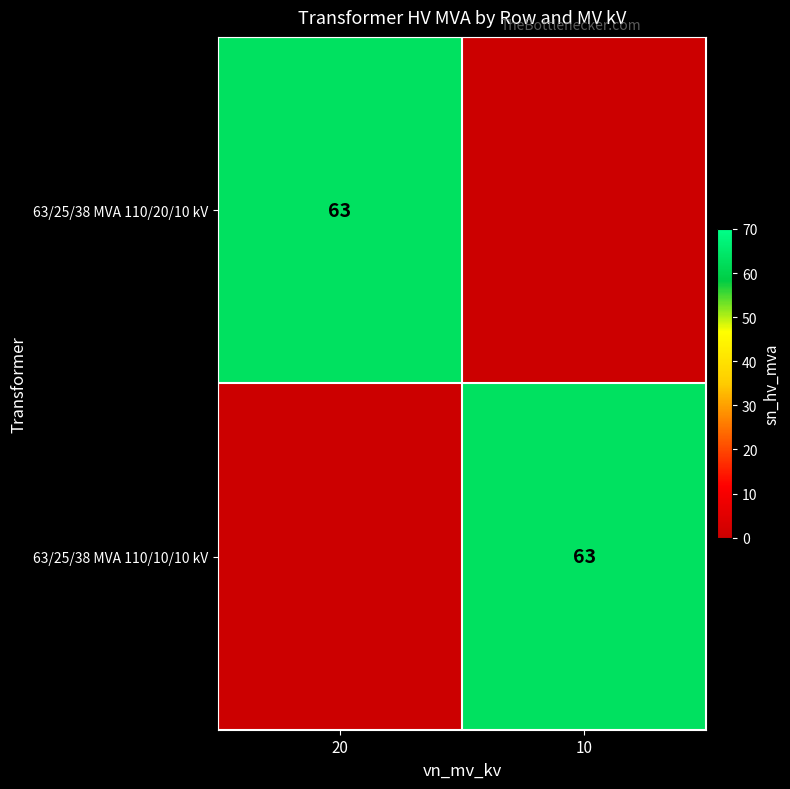

Is it true that 63/25/38 MVA 110/20/10 kV equals 98 at 20?

False